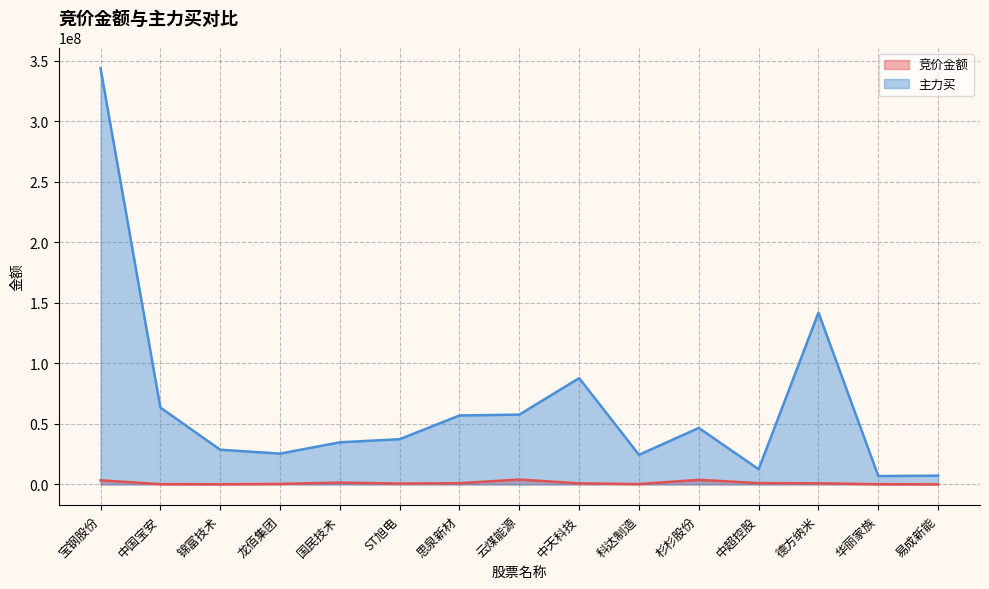

What is the total value across all series at 锦富技术?

28686433